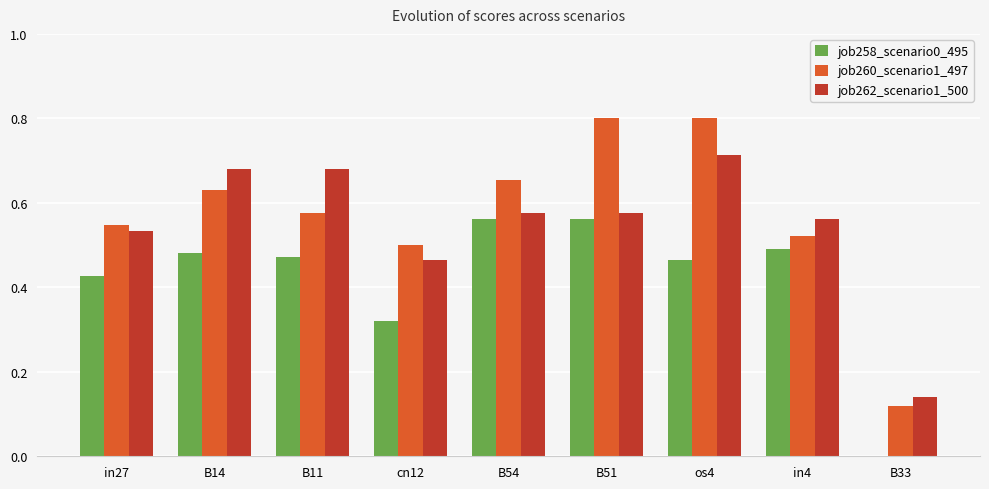

What is the sum of the job262_scenario1_500 values at B51 and in4?

1.1